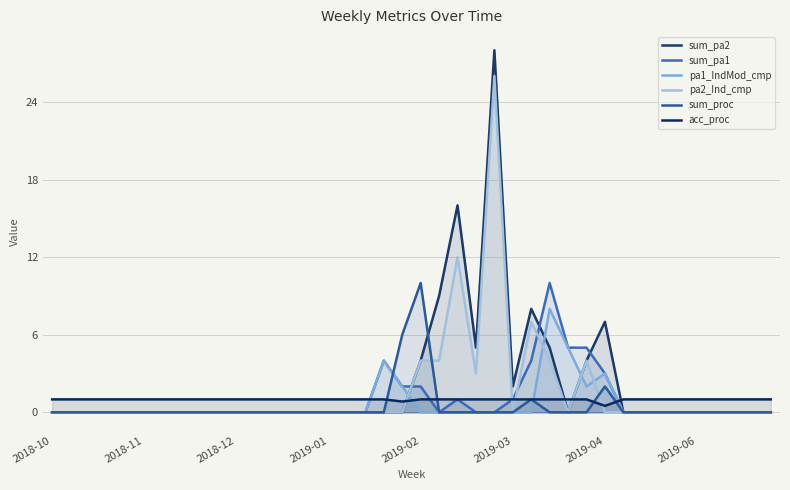

How many interior local peaks does the sum_proc series have?

3